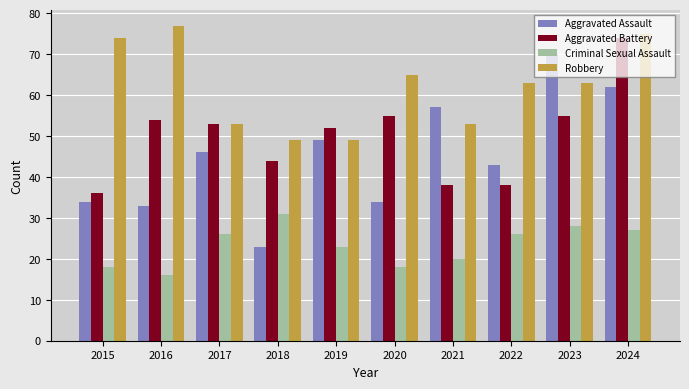

Is it true that Robbery equals 25 at 2024?

False